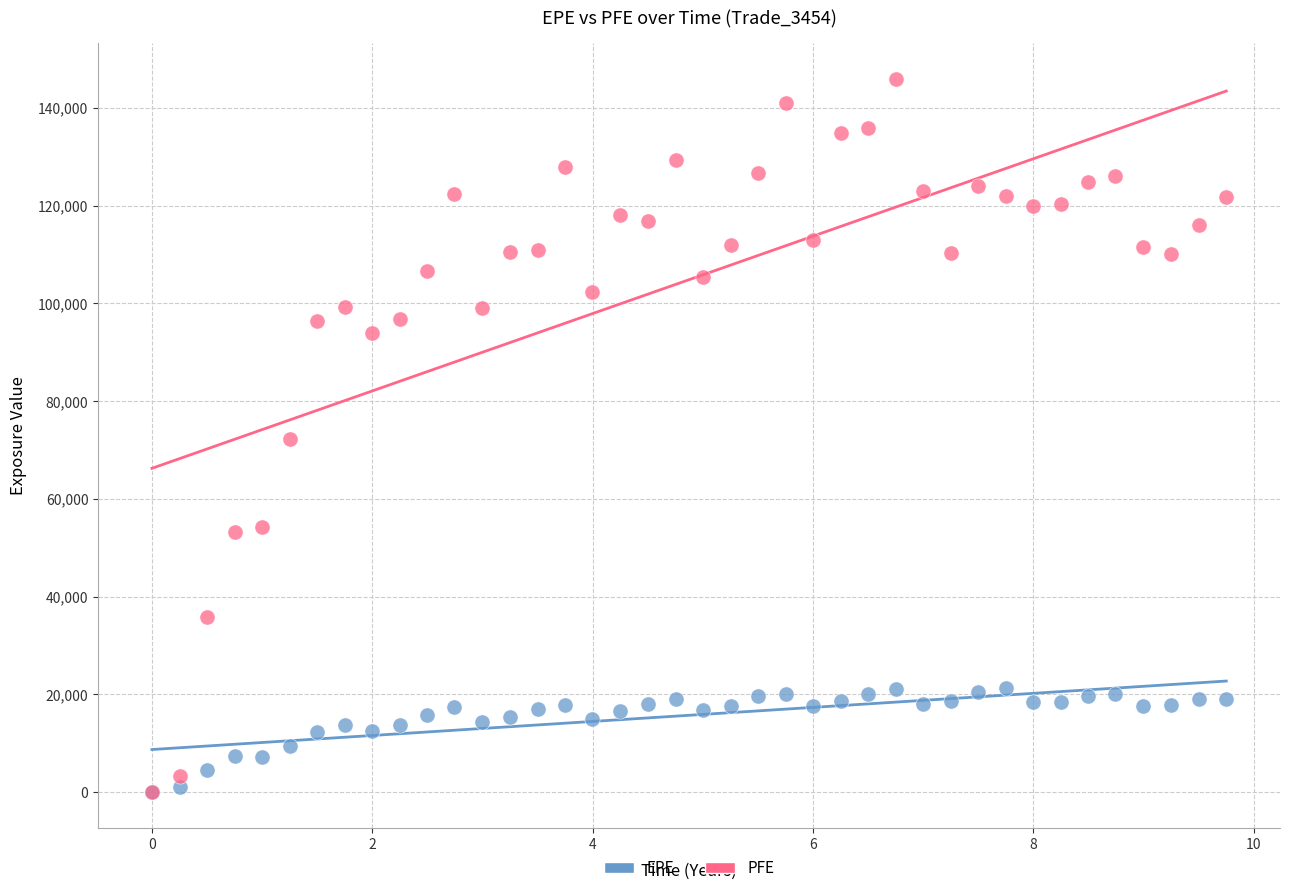

What are all the series names shown in the legend?

EPE, PFE